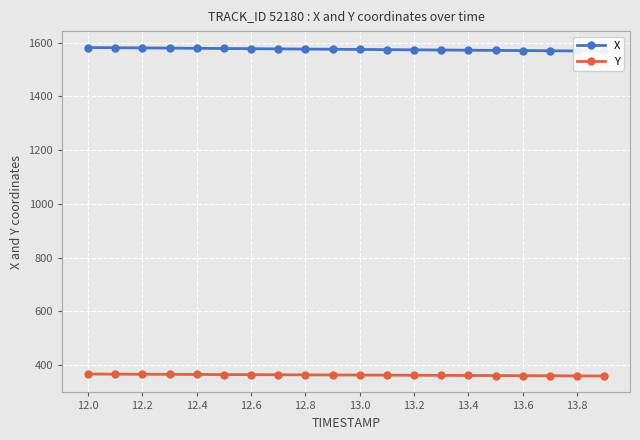

What is the minimum value for Y?

358.8